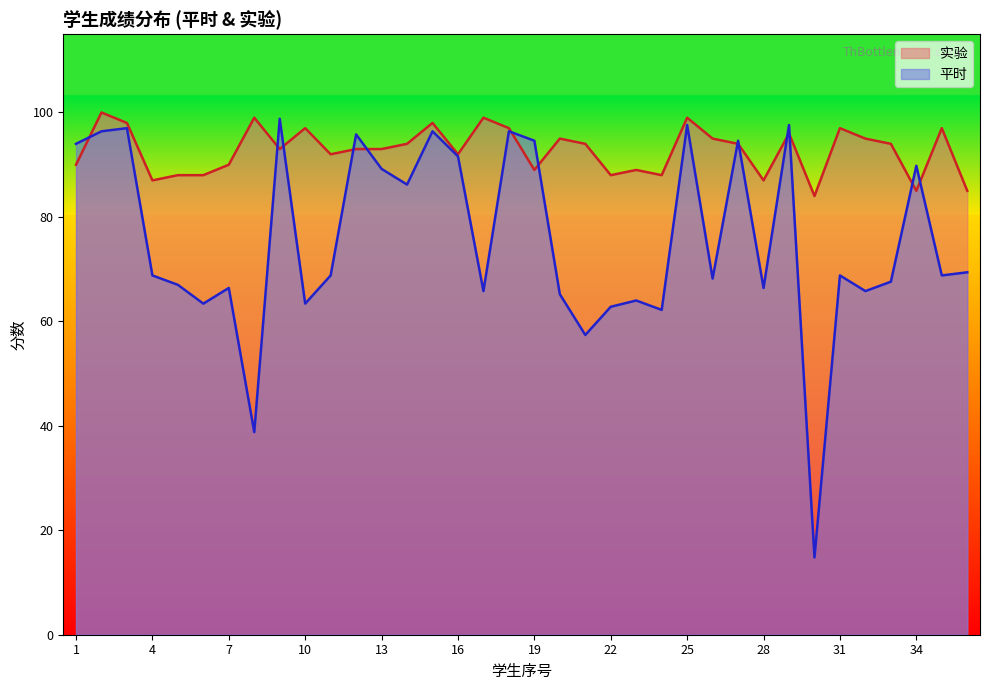

Does the chart display data point markers on the line(s)?

No